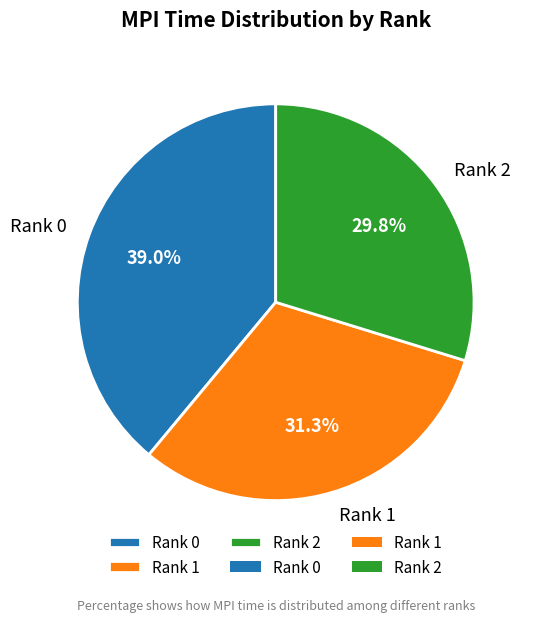

Is there a majority slice in this chart?

No